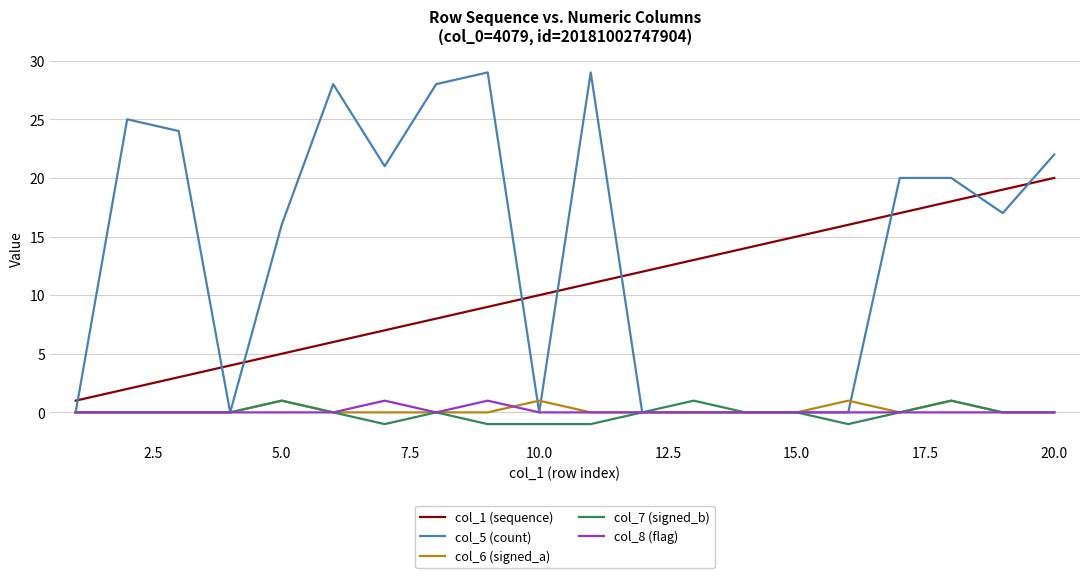

True or false: col_1 (sequence) and col_7 (signed_b) cross at least once.

False